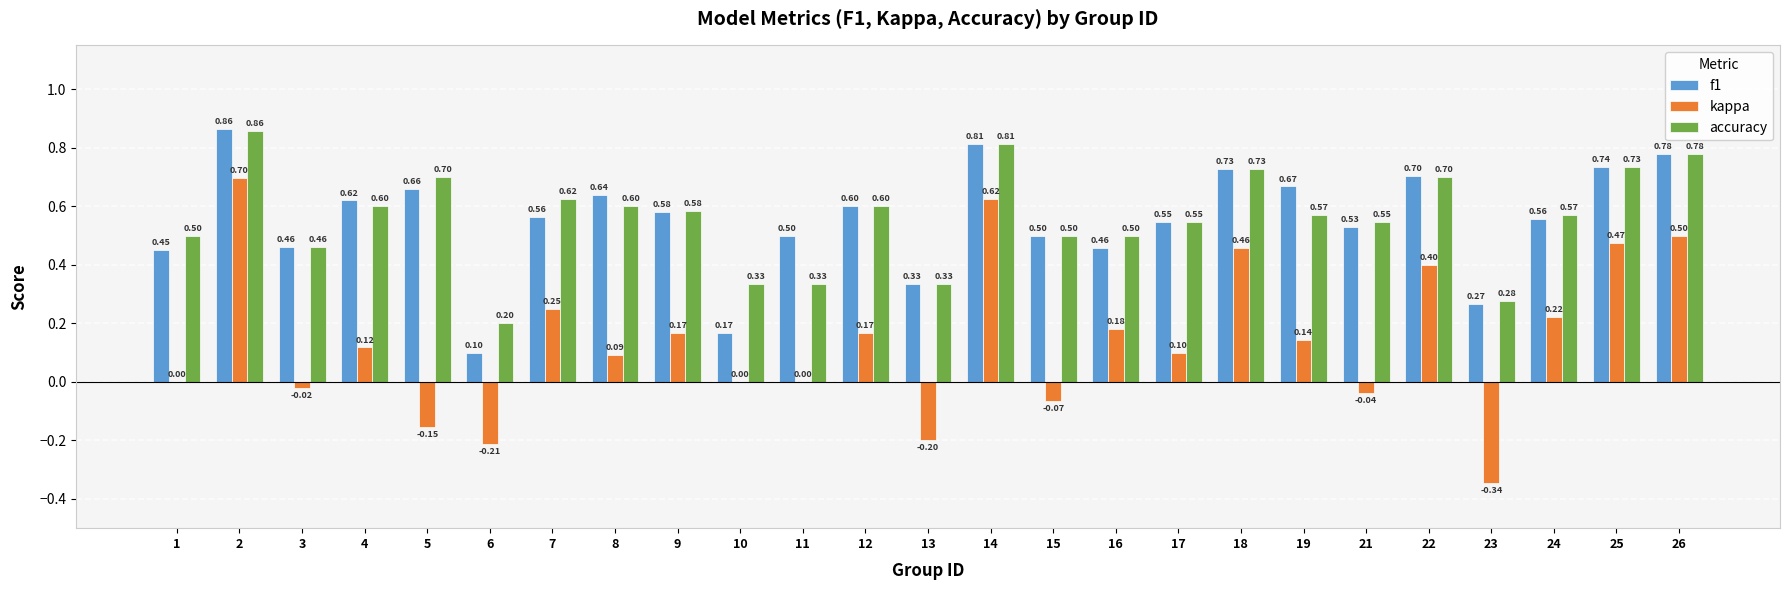

At which category does the chart reach its peak across all series?

2